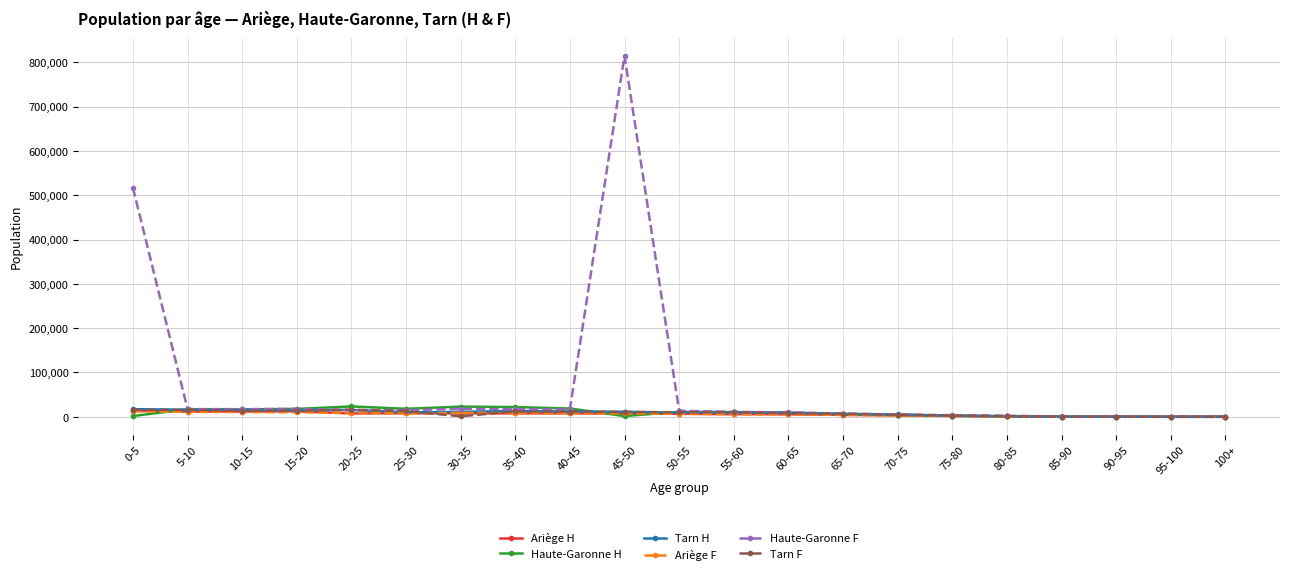

Which series has the largest range (max minus min)?

Haute-Garonne F